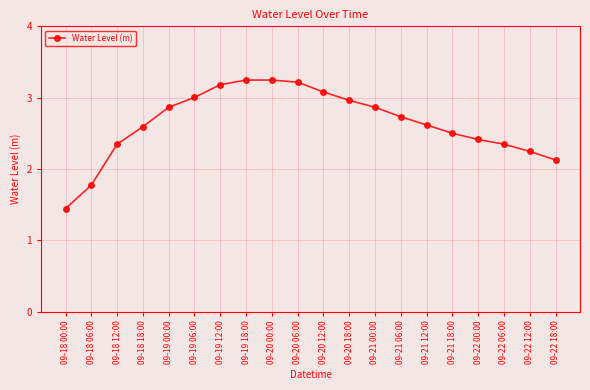

How many data points are above 2?

18